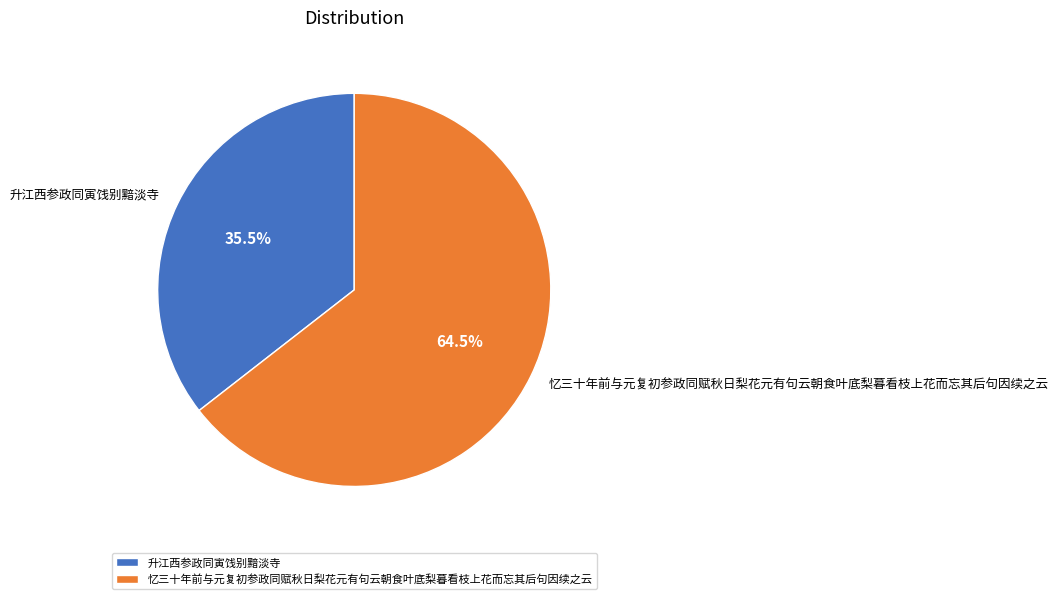

How many segments does this pie chart have?

2